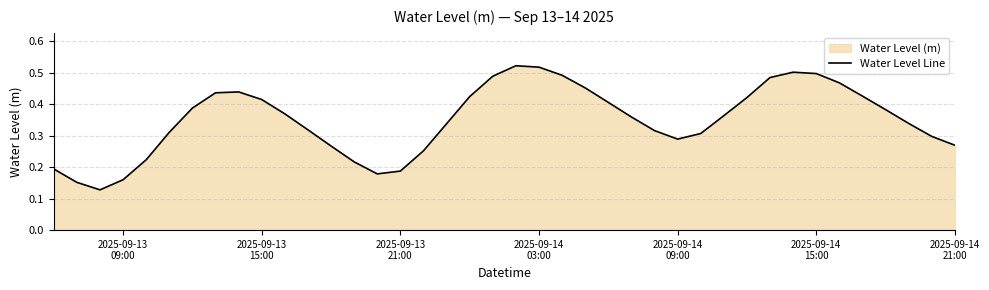

How many data points does each series have?

40